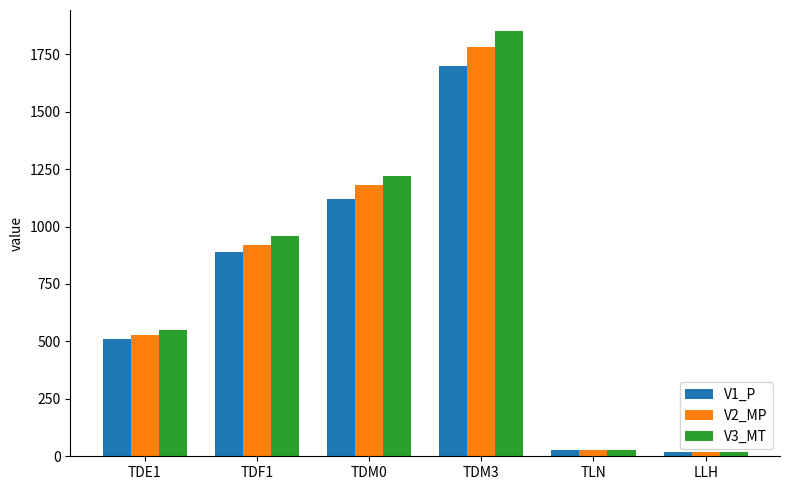

Which series has the largest range (max minus min)?

V3_MT